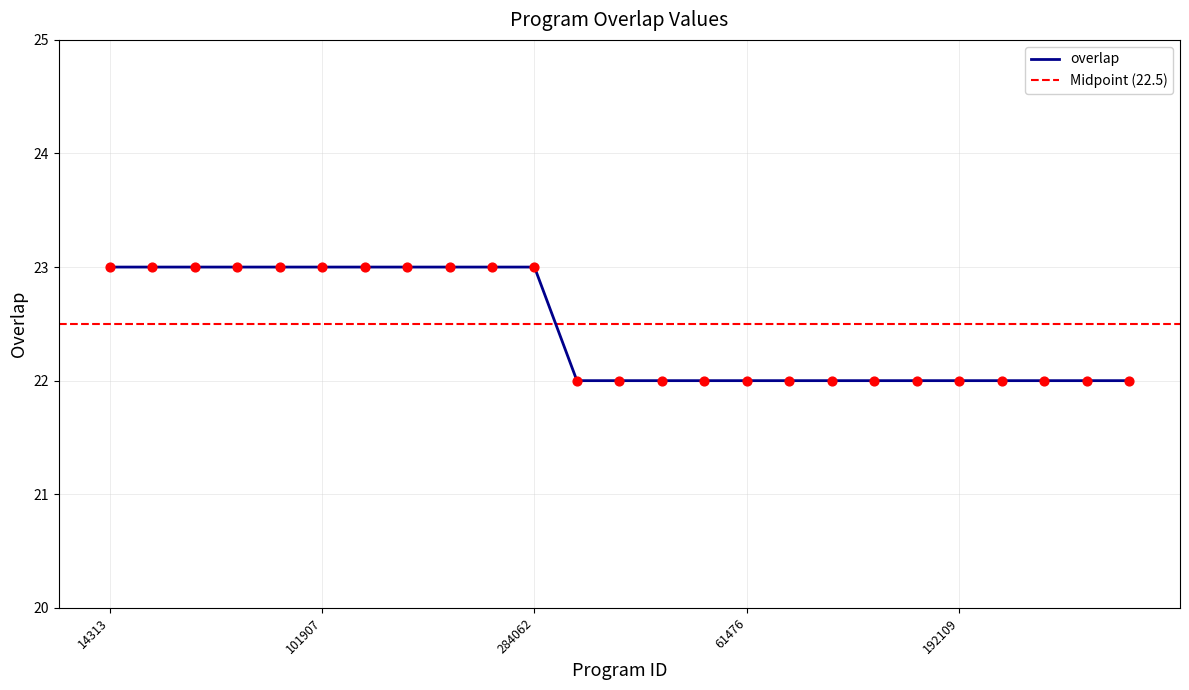

What is the change in value from 45861 to 61476?

-1